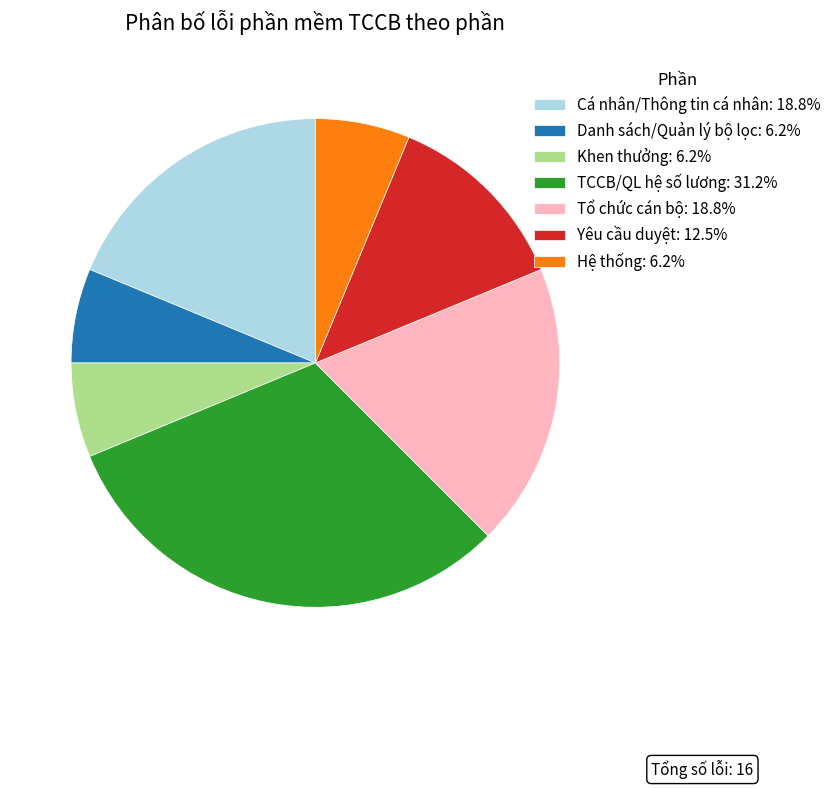

Is Khen thưởng the majority of the pie?

No